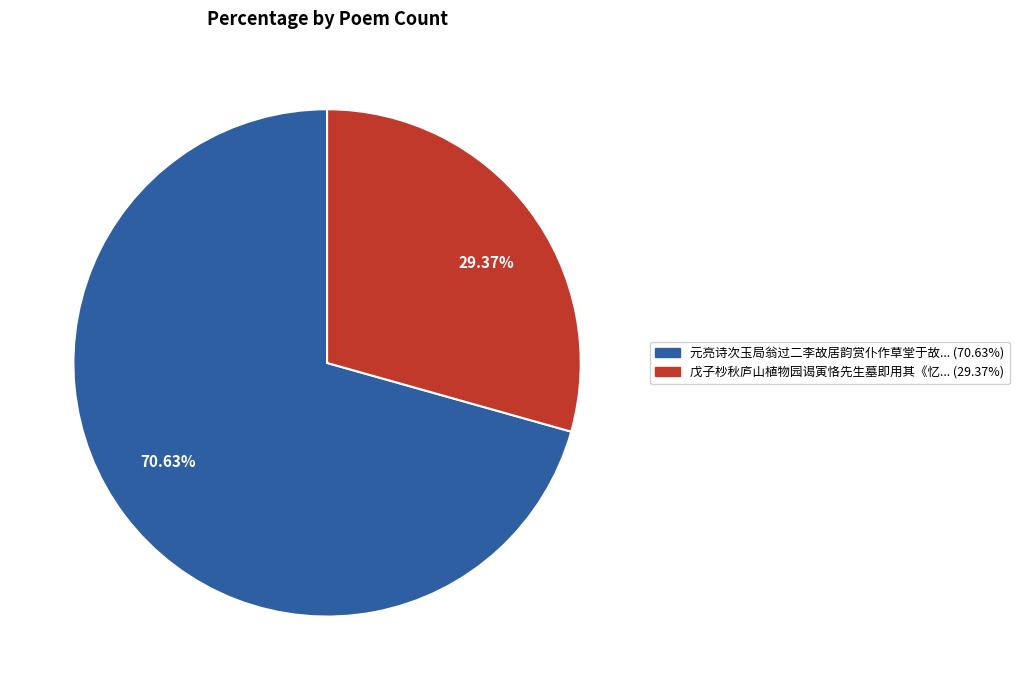

Is there any slice that represents more than half of the pie?

Yes